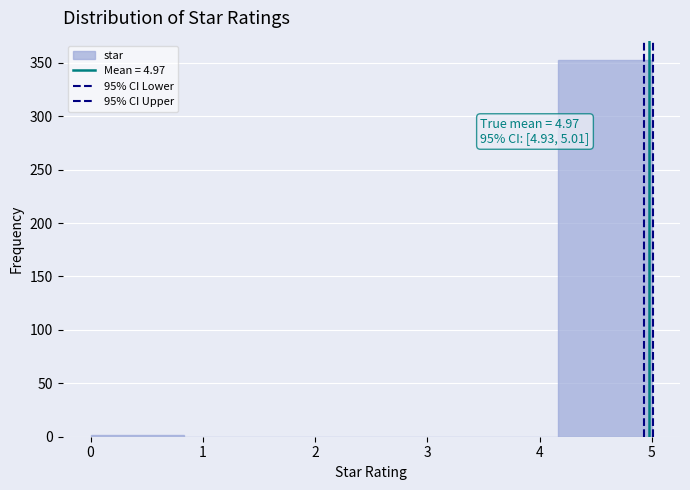

Over which range of the x-axis is the bar tallest?

4.2 to 5.0